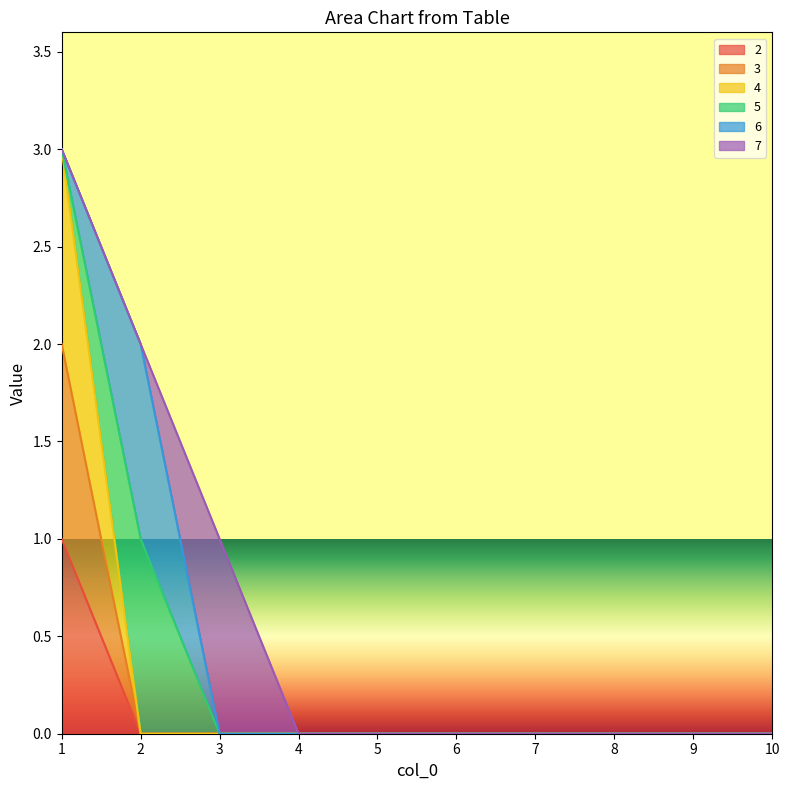

Does the chart have visible grid lines?

No